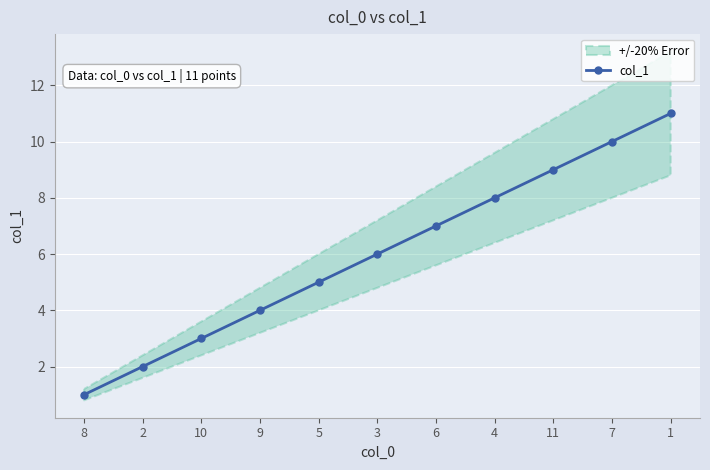

What is the sum of the values at 11 and 3?

15